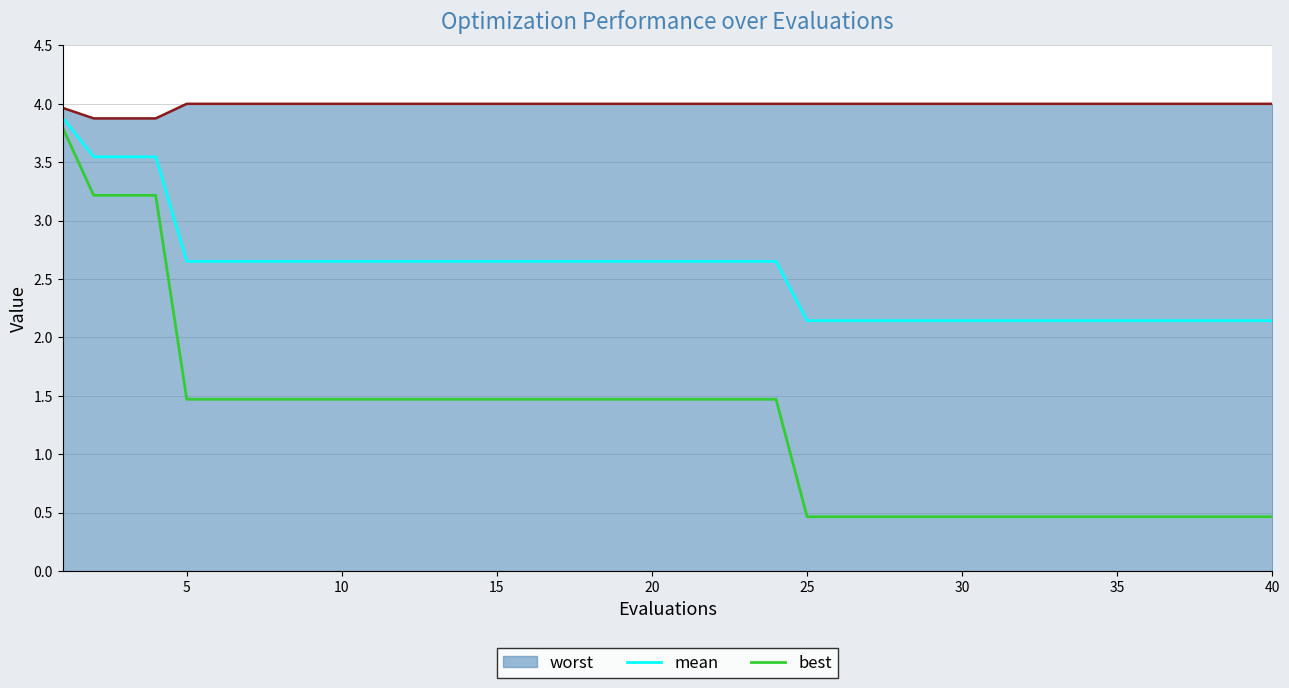

Is the value of worst_line at 10 greater than the value of best at 23?

Yes